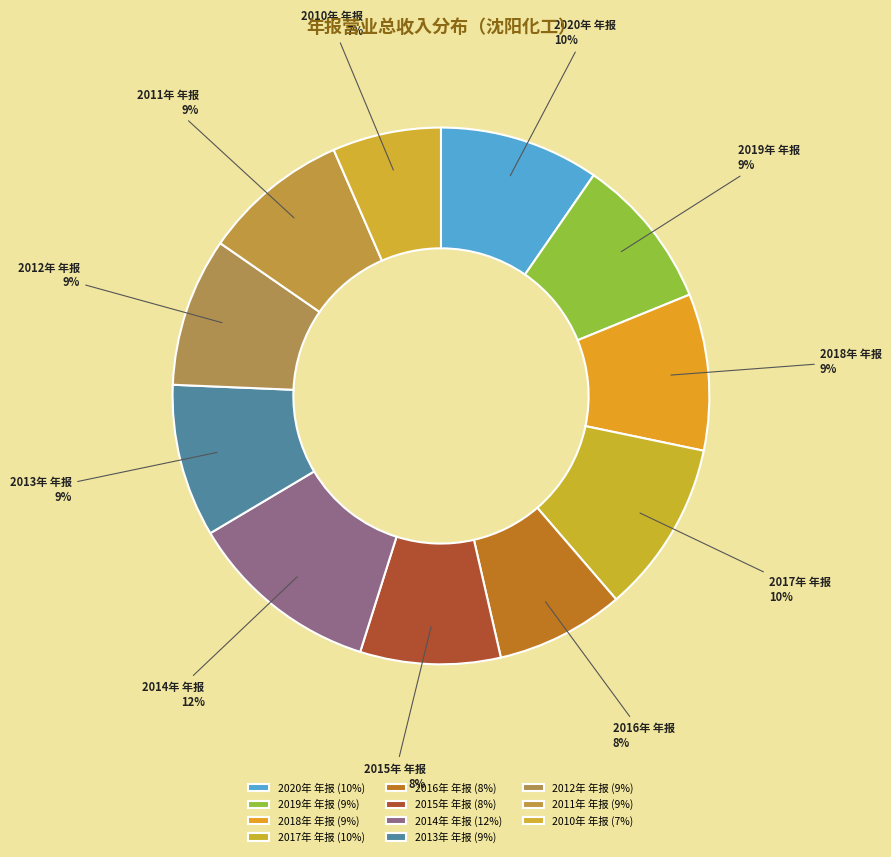

Is it true that 2011年 年报 is 1% of the pie?

False